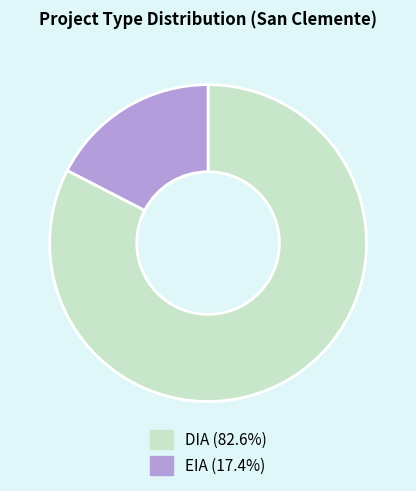

How many segments does this pie chart have?

2